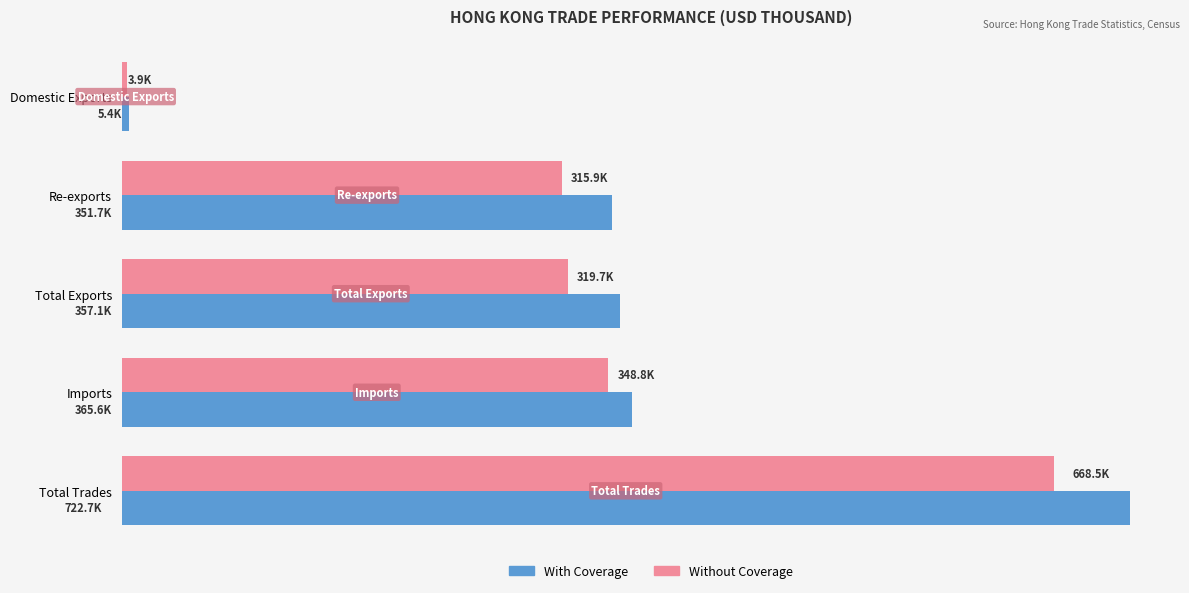

What are all the series names shown in the legend?

With Coverage, Without Coverage